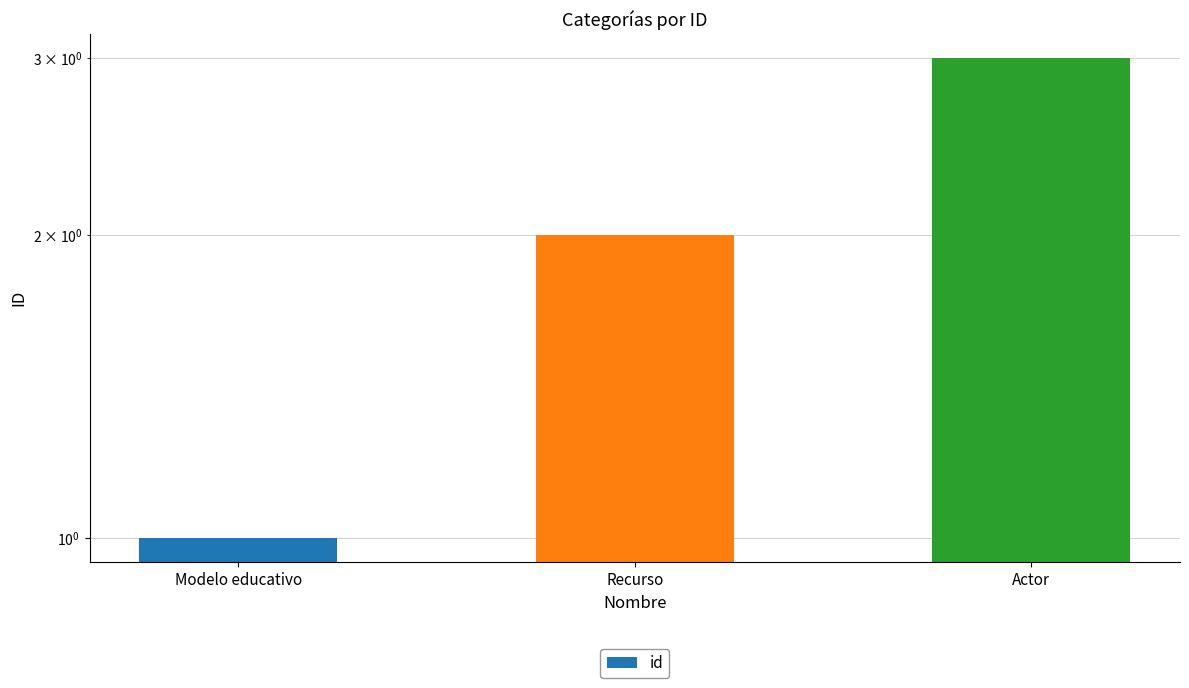

What is the value of the 1st bar from the left?

1